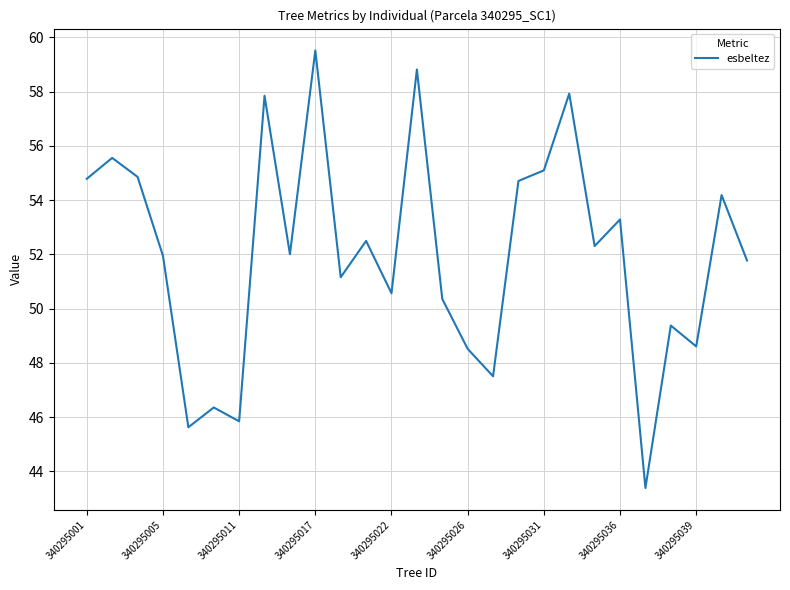

What is the minimum value shown in the chart?

43.4